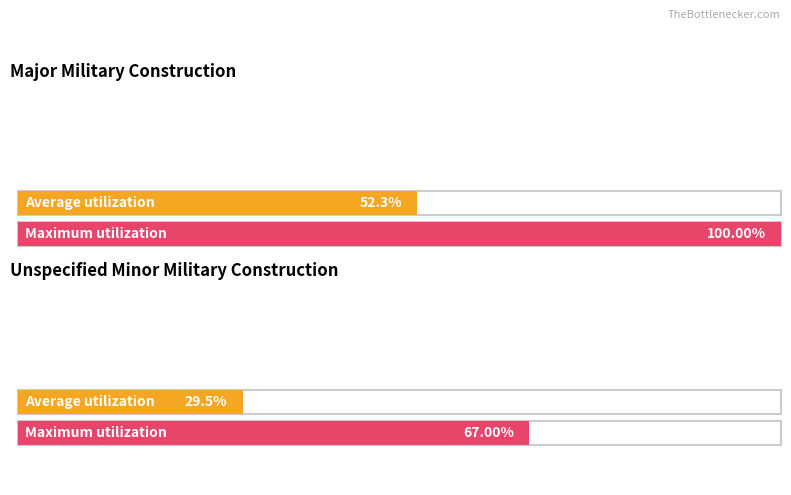

Which category has the highest value in the Maximum utilization series?

Major Military Construction